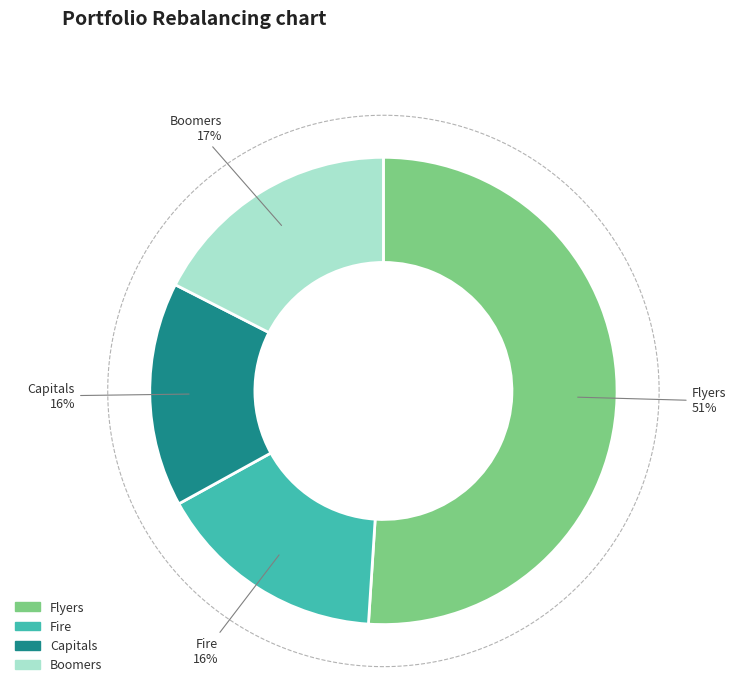

Does Capitals account for over 50% of the chart?

No